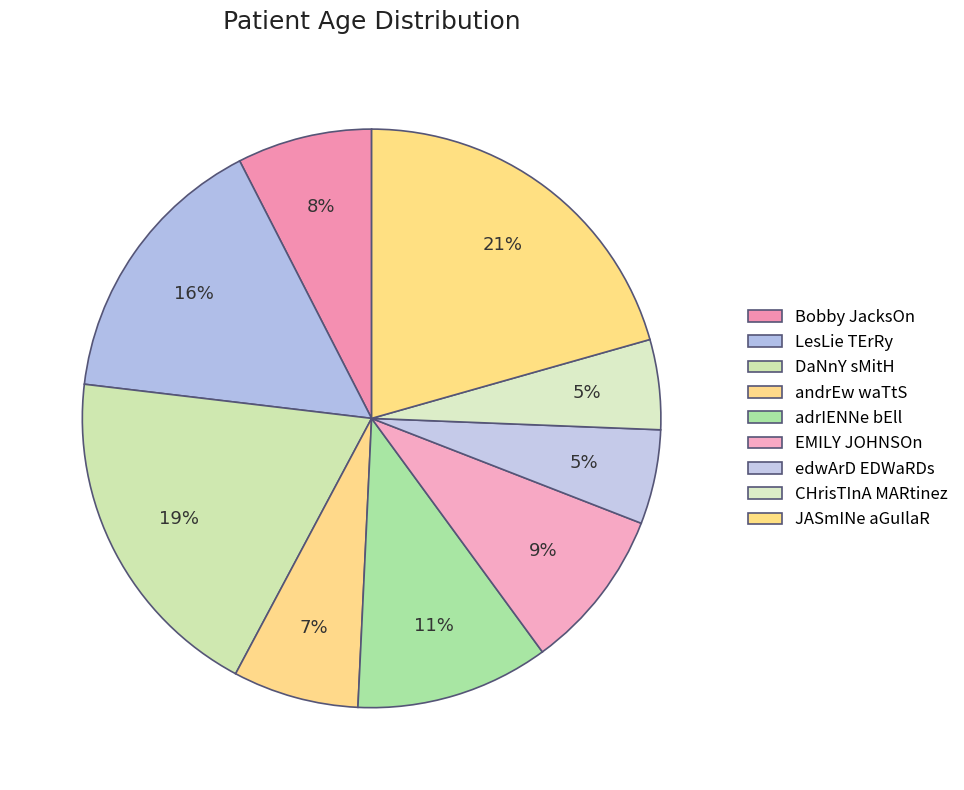

Combined, do Bobby JacksOn and andrEw waTtS account for over 50%?

No